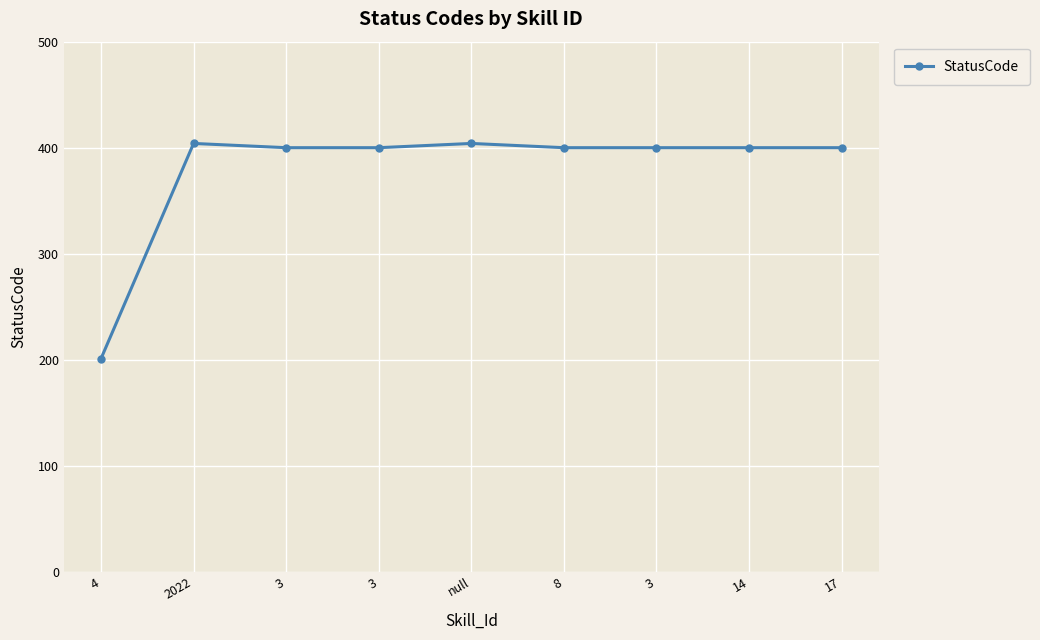

What value does the data have at 3?

400